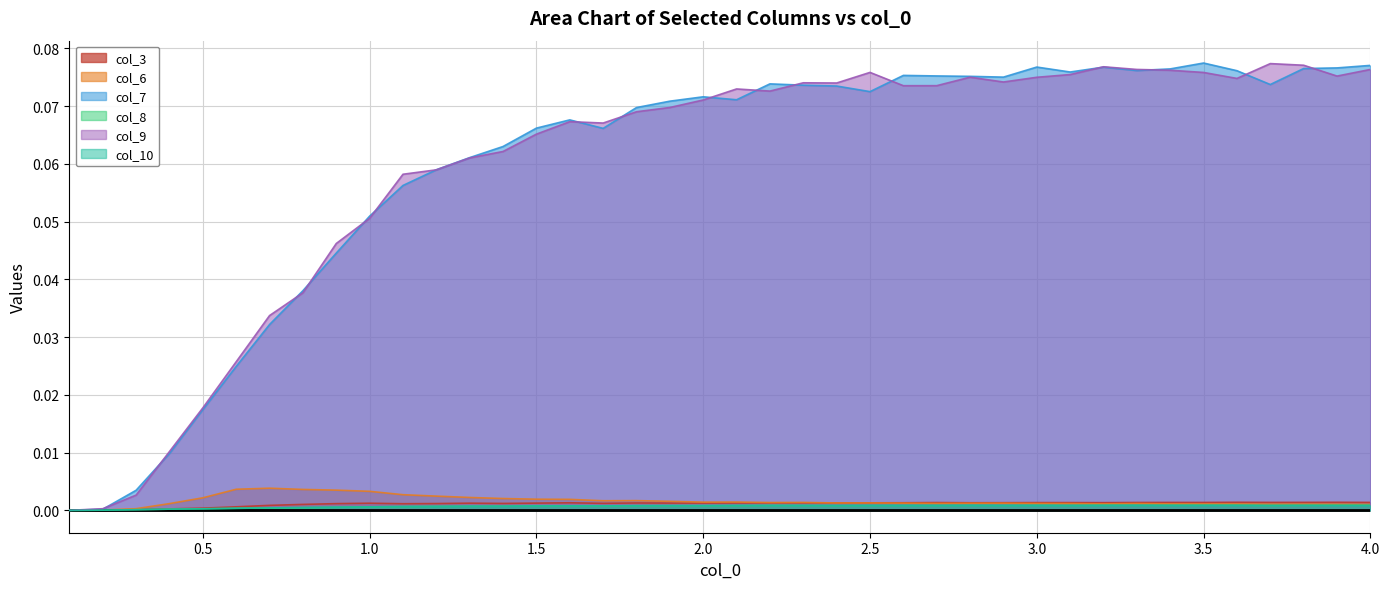

True or false: col_3 and col_8 cross at least once.

False